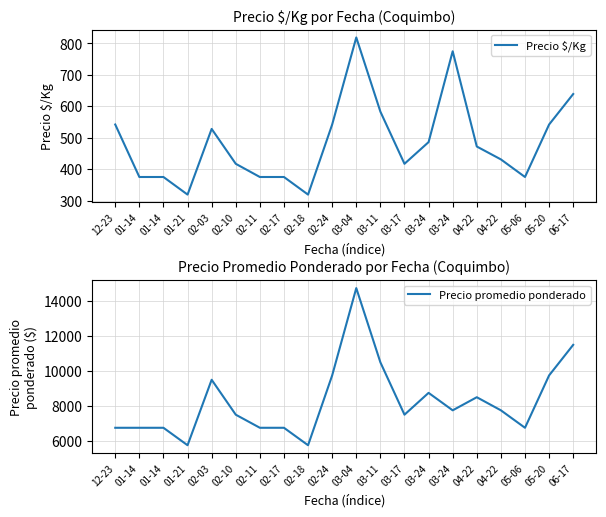

Where is the first local minimum for Precio promedio ponderado?

01-21